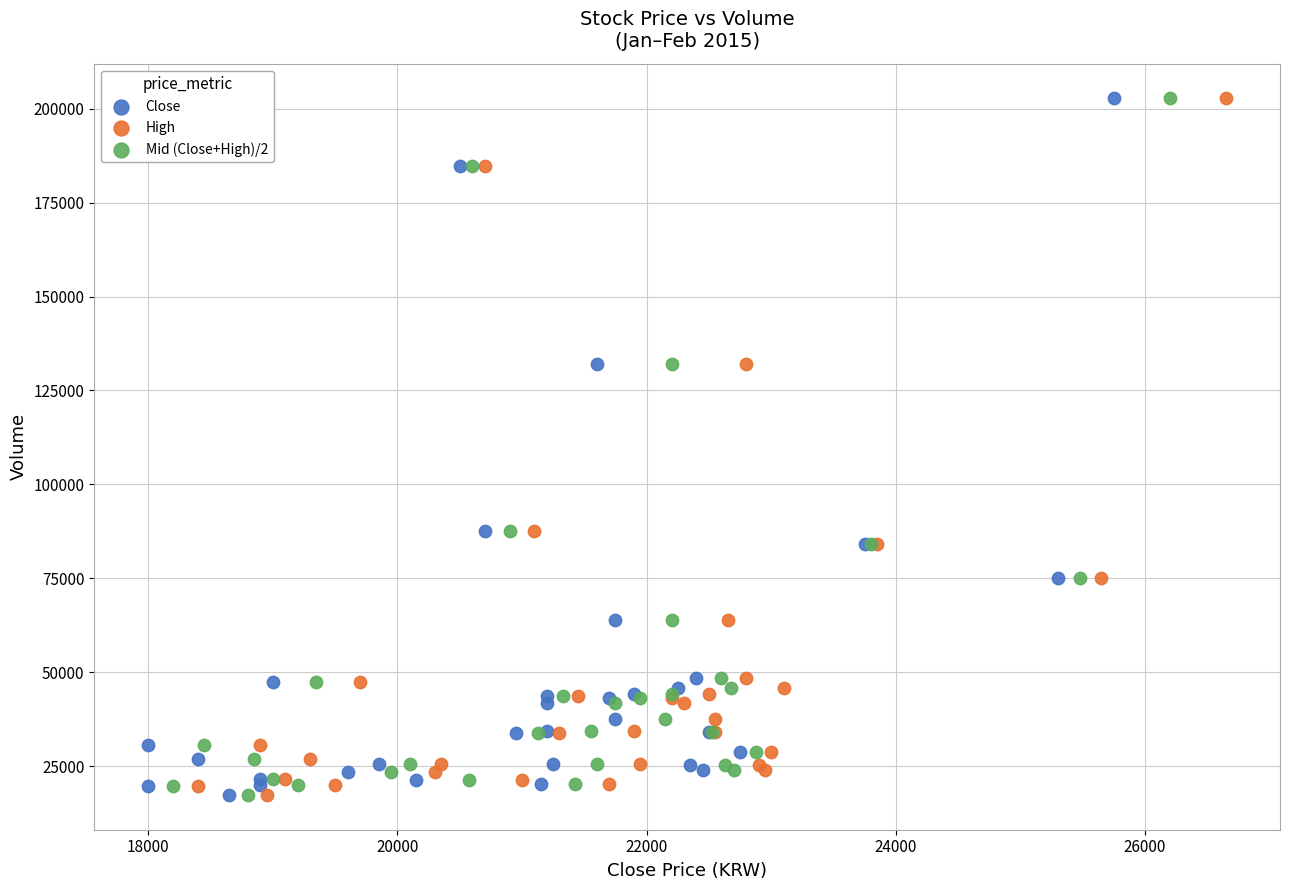

What are all the series names shown in the legend?

Close, High, Mid (Close+High)/2